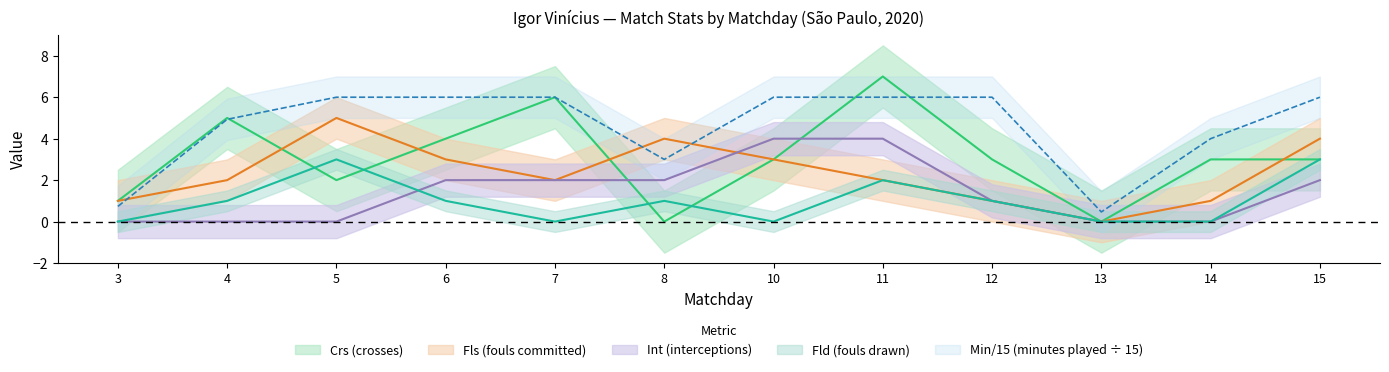

Between 15 and 8, which is larger?

15